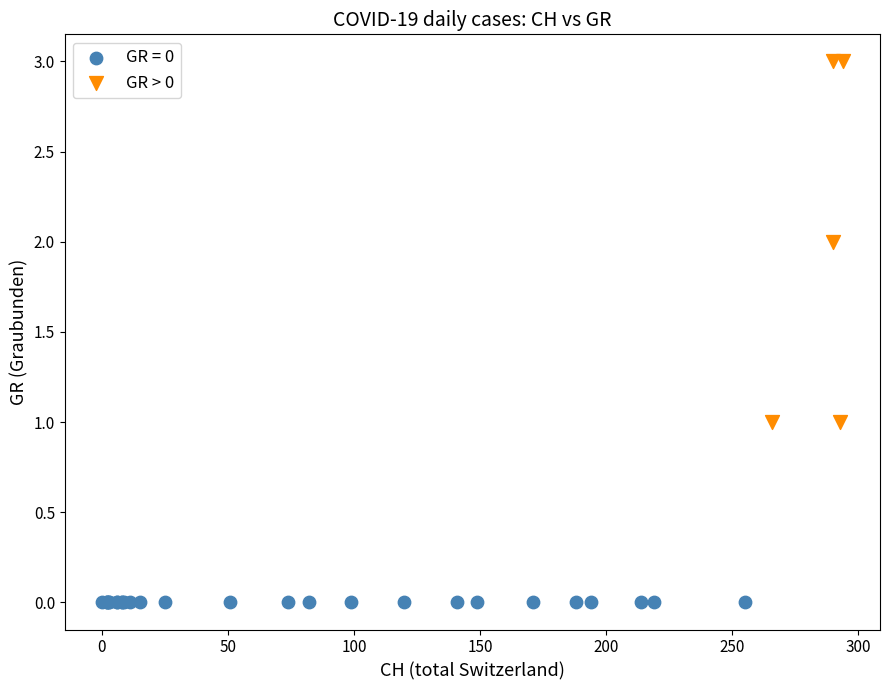

Which series contains the lowest Y value?

GR = 0